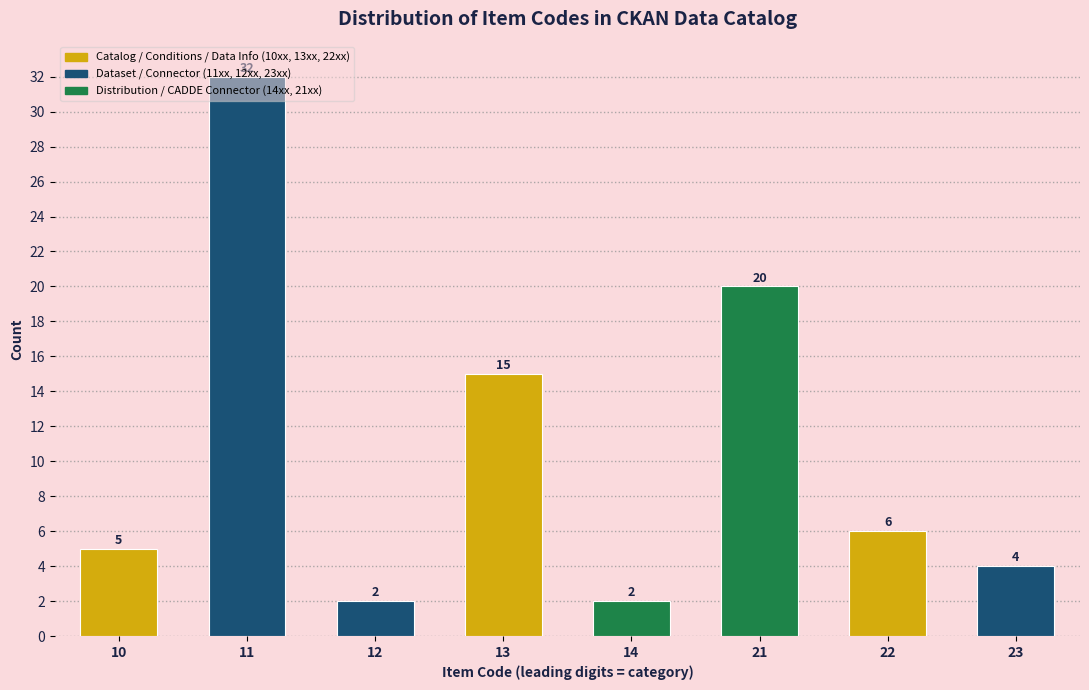

Is it true that the value at 21 is 10?

False